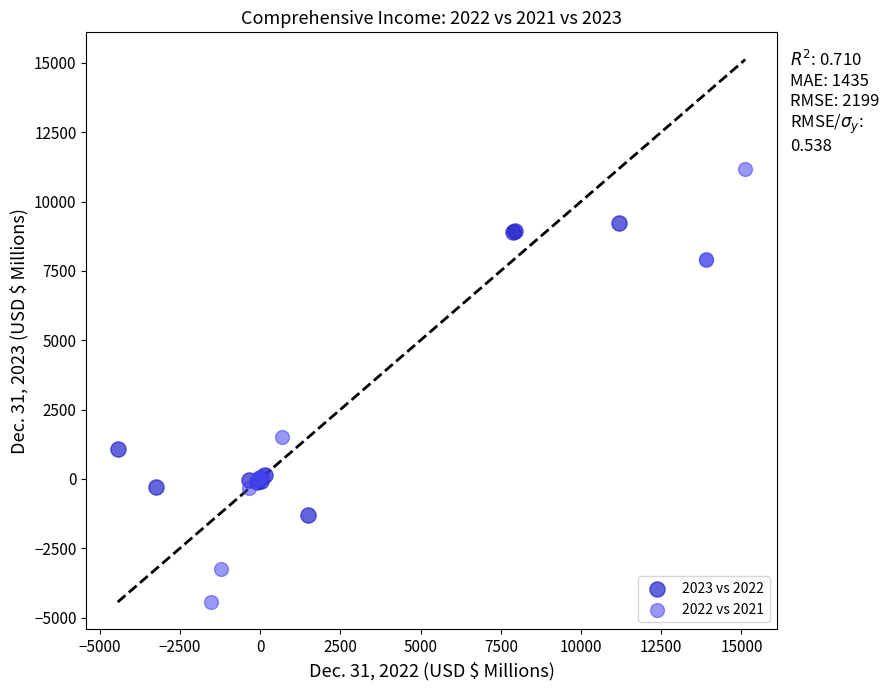

Which series reaches the minimum Y coordinate?

2022 vs 2021